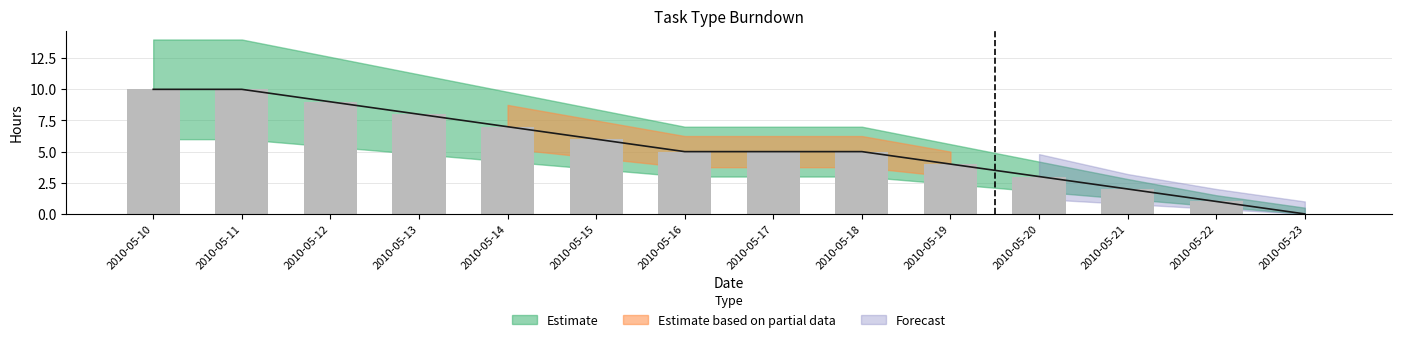

What is the total value across all series at 2010-05-13?

8